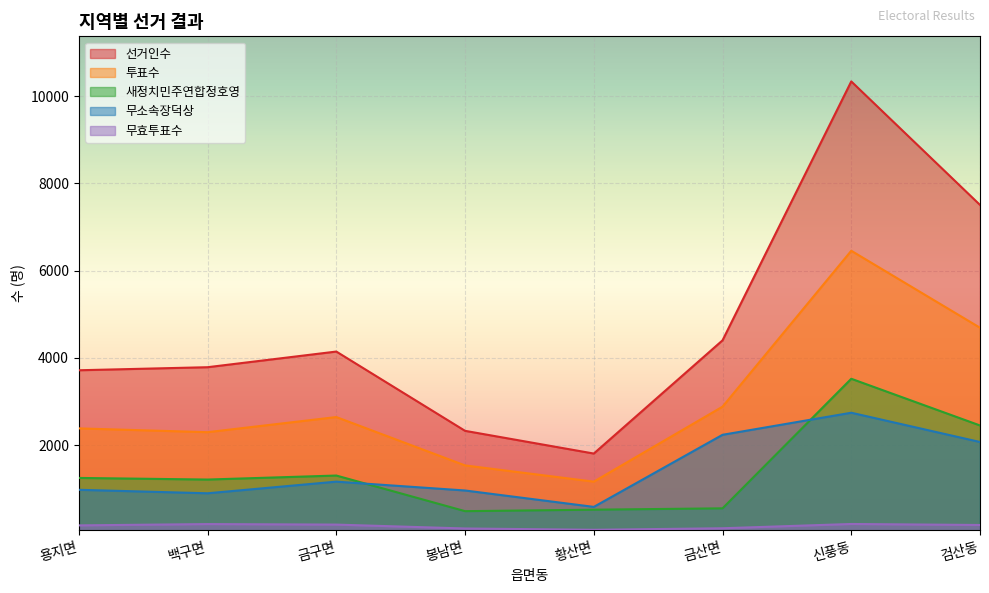

True or false: 새정치민주연합정호영 and 투표수 intersect in this chart.

False